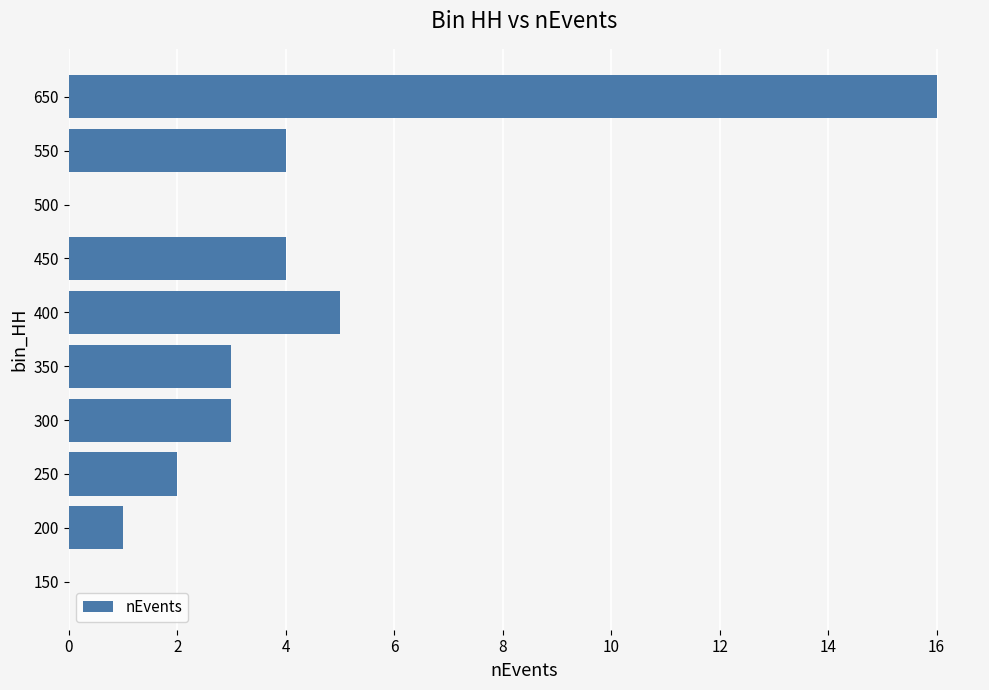

What is the change in value from 250 to 550?

+2